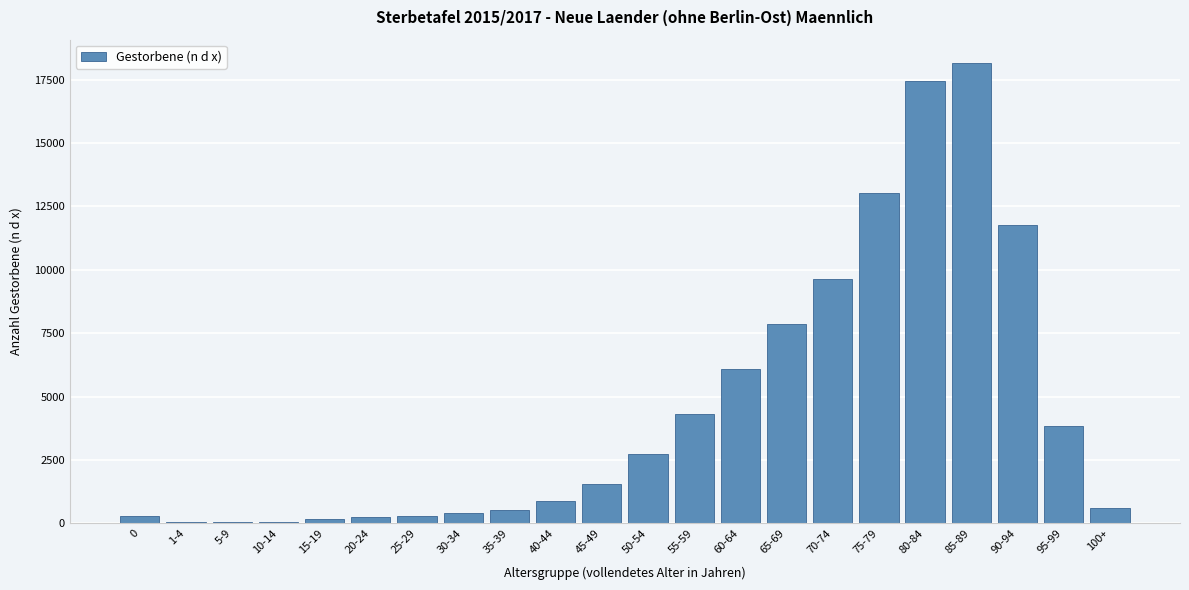

What is the greatest value displayed?

18163.7